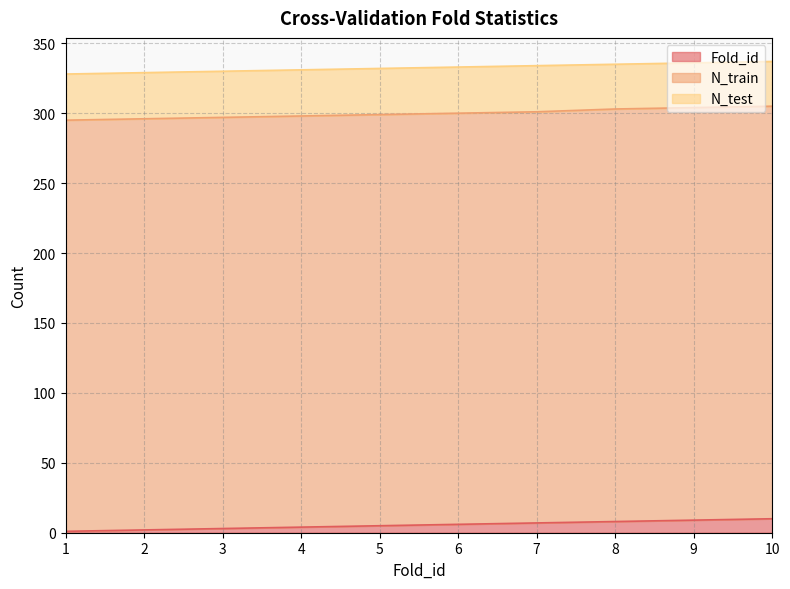

Which series has the largest range (max minus min)?

Fold_id